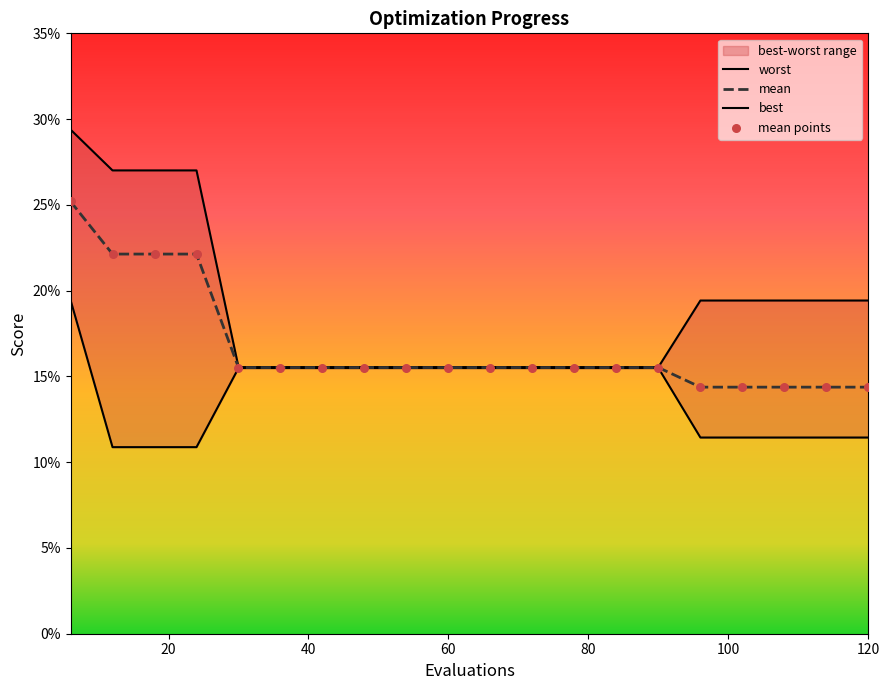

Which series has the largest Y range (max minus min)?

worst